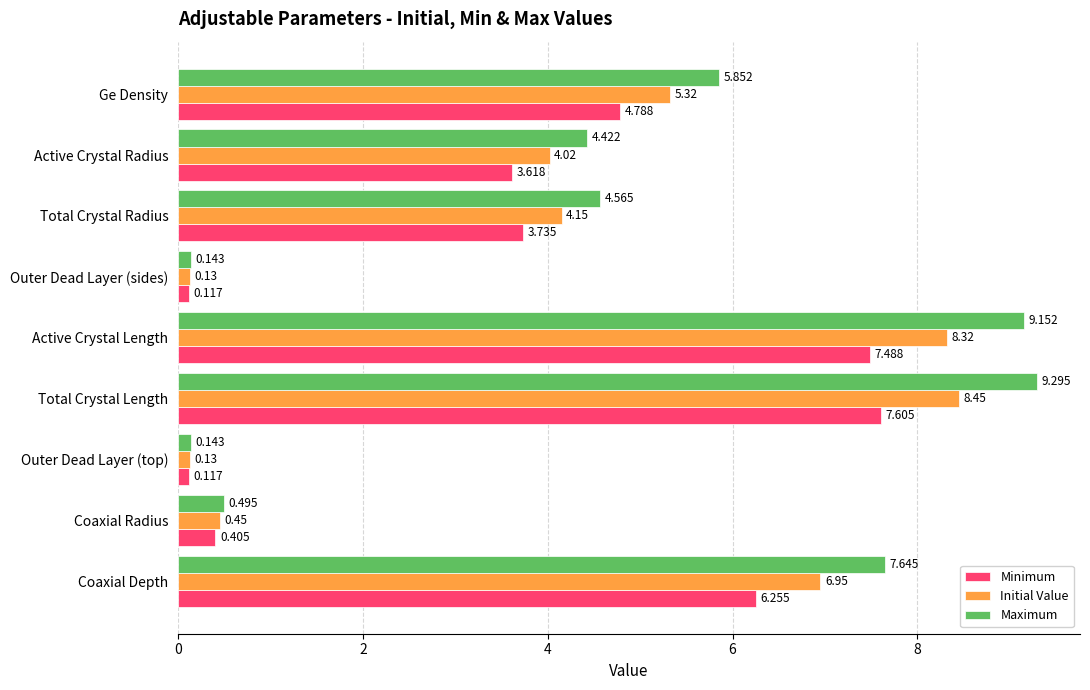

What is the difference between the second highest and second lowest values in the Maximum series?

9.0